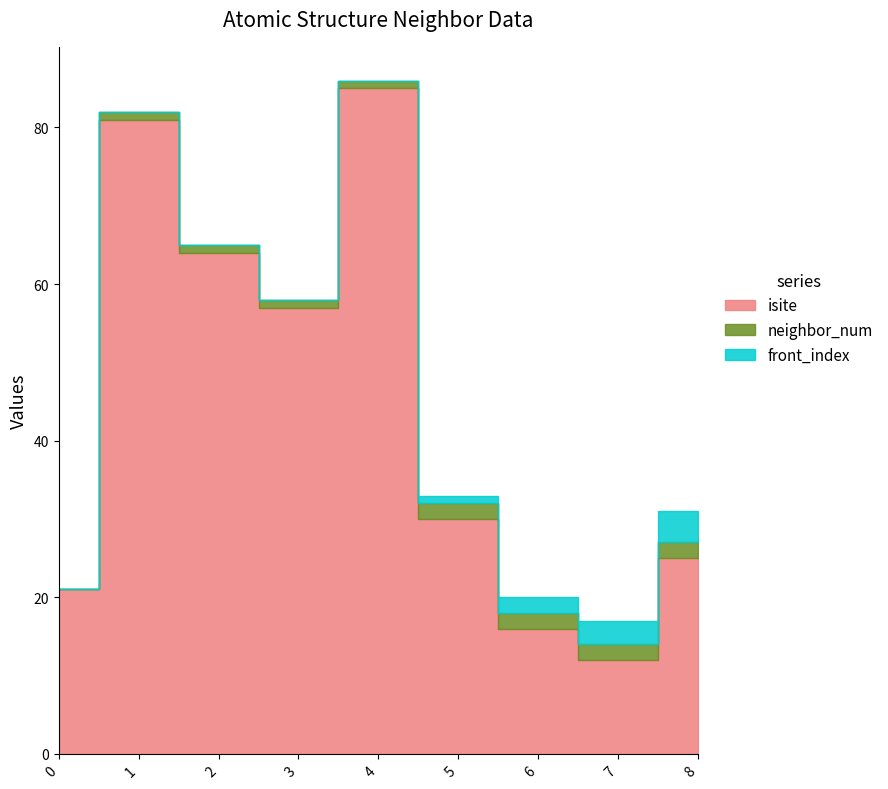

How many values in the neighbor_num series exceed 1?

4